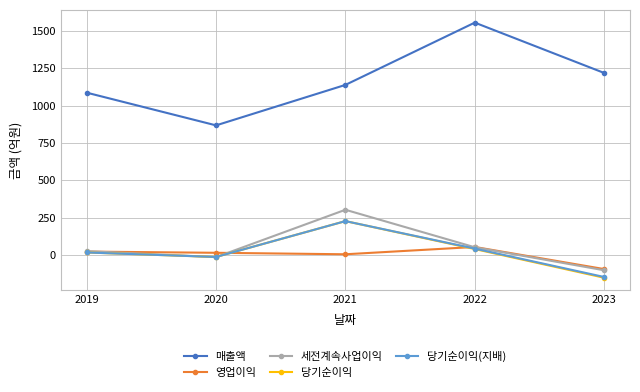

How many data points does each series have?

5